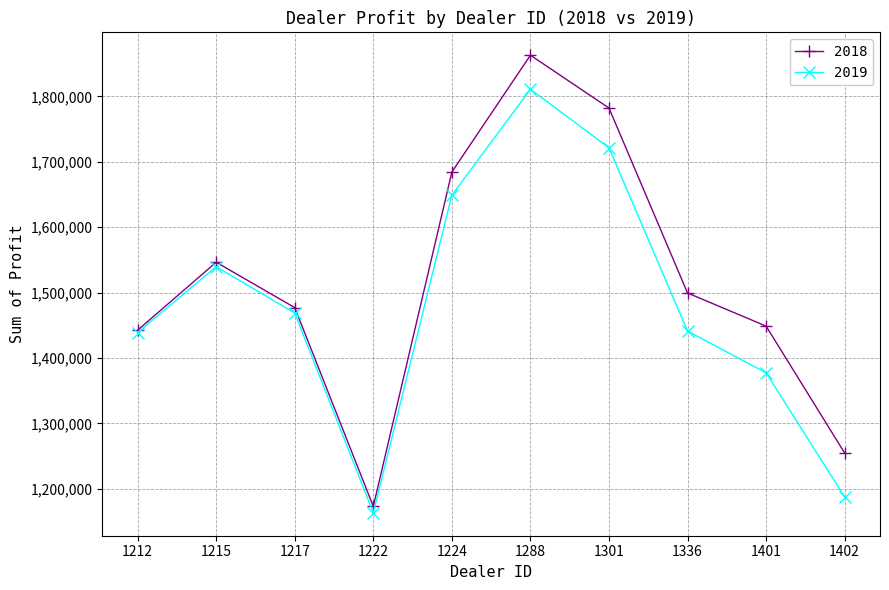

What is the average value of the 2018 series?

1517112.9